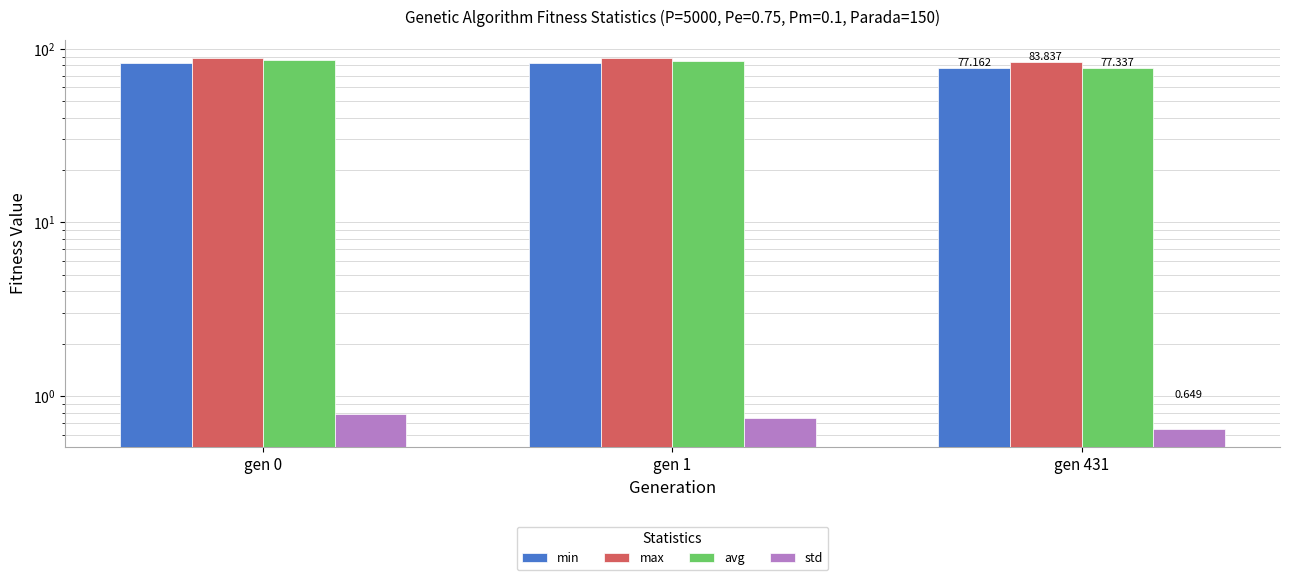

What is the minimum value shown in the chart?

0.6